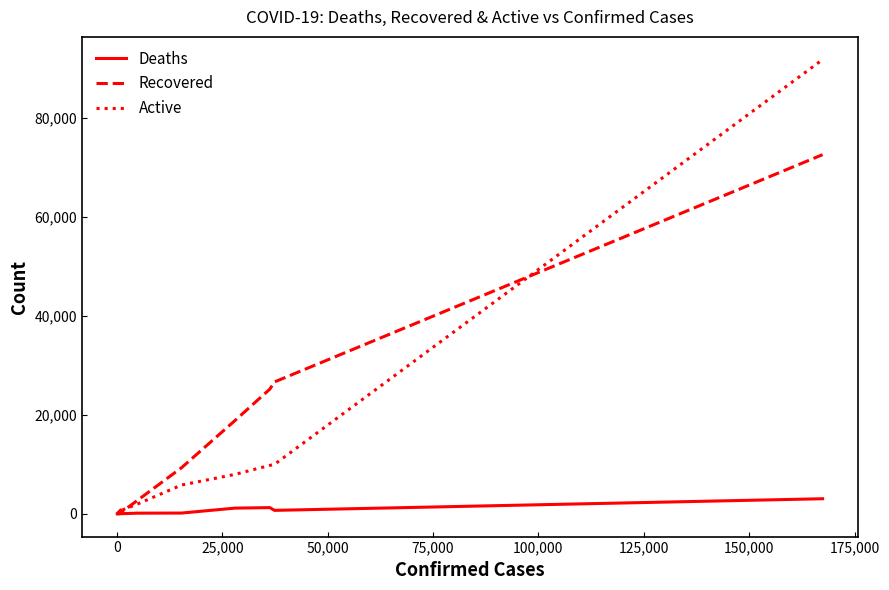

Rank the series by their maximum value, from highest to lowest.

Active, Recovered, Deaths